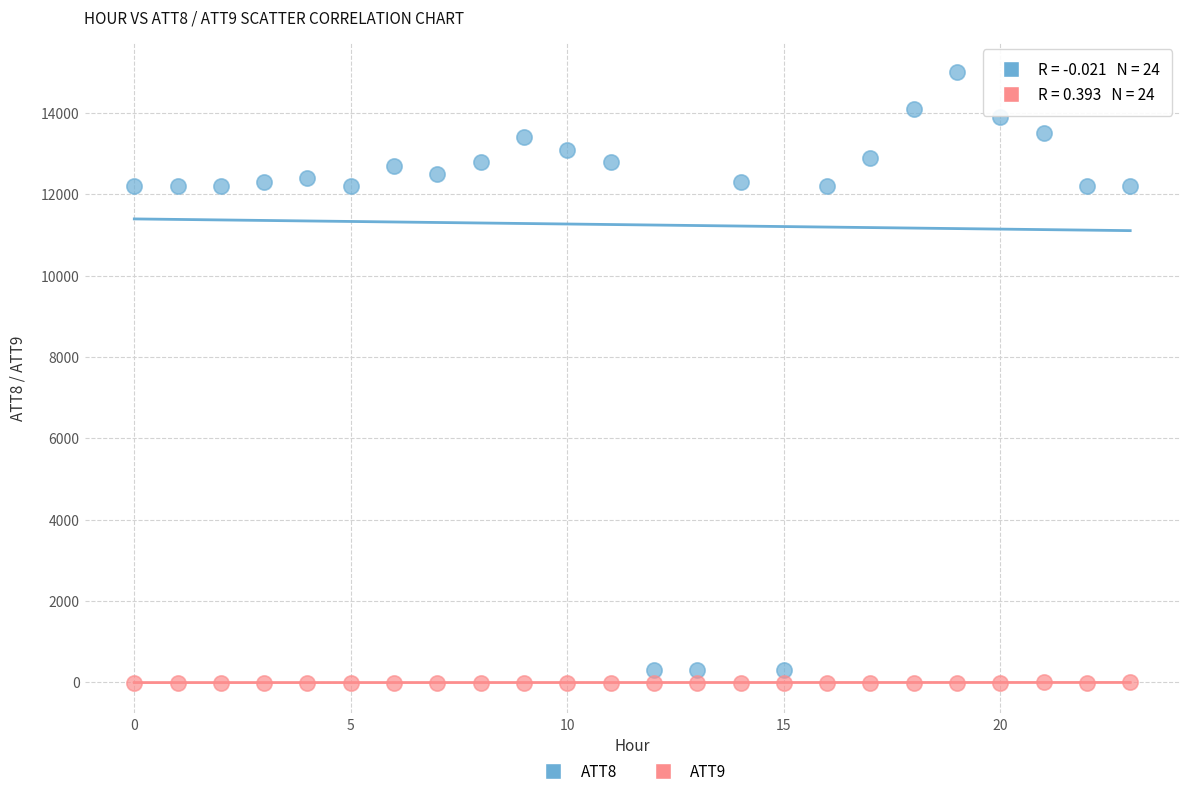

Which series has the largest Y range (max minus min)?

ATT8